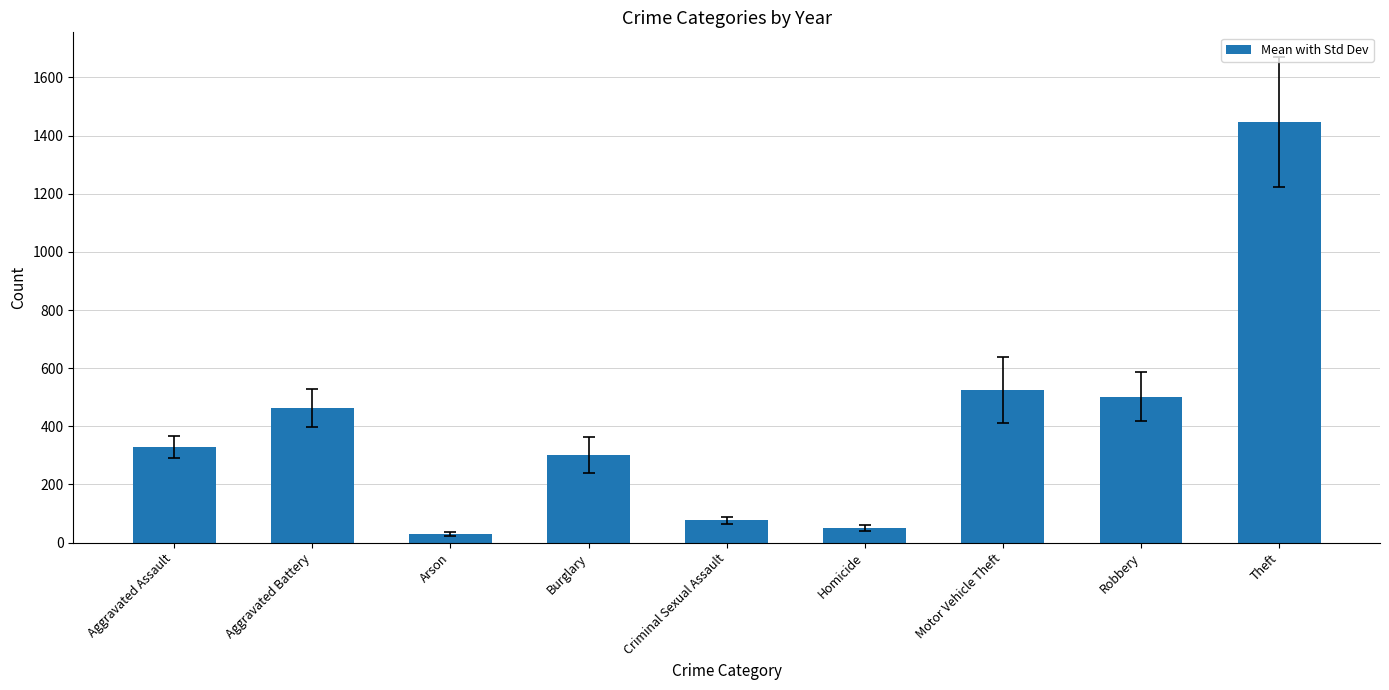

List the labels in order of value, smallest first.

Arson, Homicide, Criminal Sexual Assault, Burglary, Aggravated Assault, Aggravated Battery, Robbery, Motor Vehicle Theft, Theft